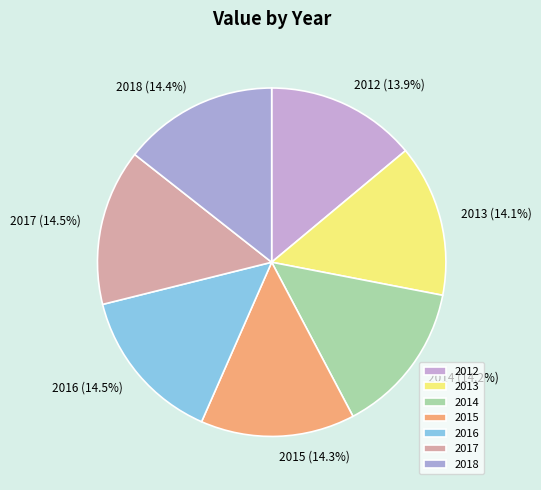

To the nearest percent, what is the difference between the largest and smallest slice percentages?

1%